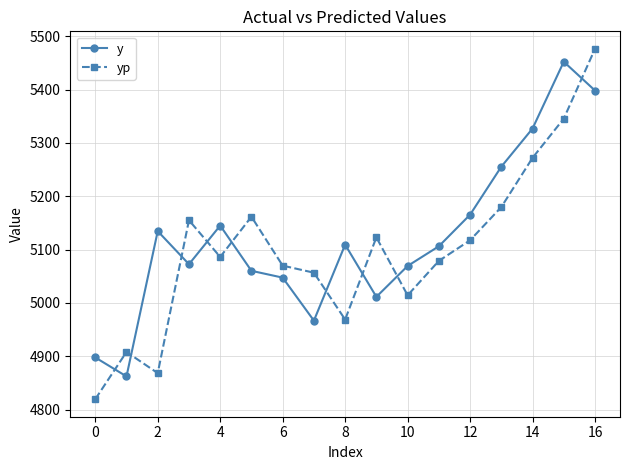

Which series has the largest range (max minus min)?

yp